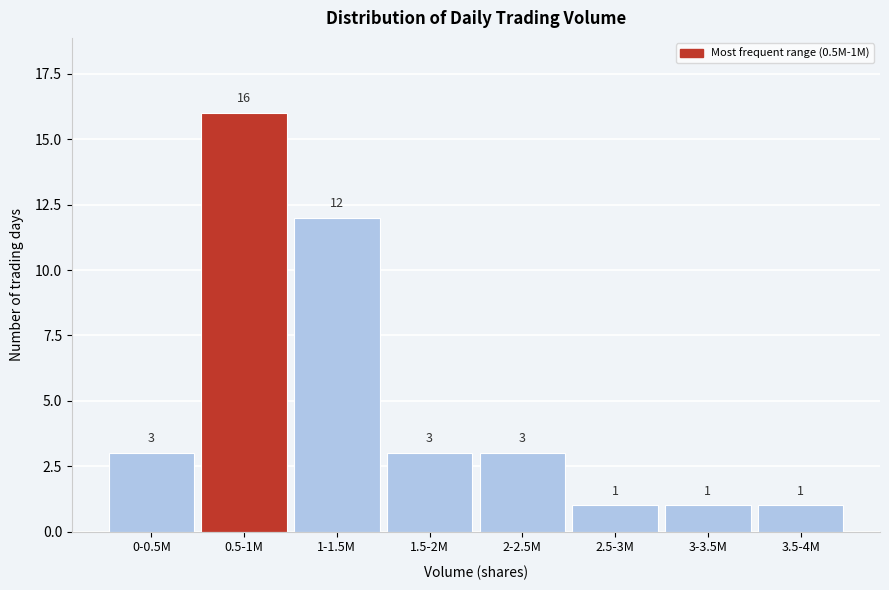

Reading left to right, list all the values displayed in this chart.

3	16	12	3	3	1	1	1